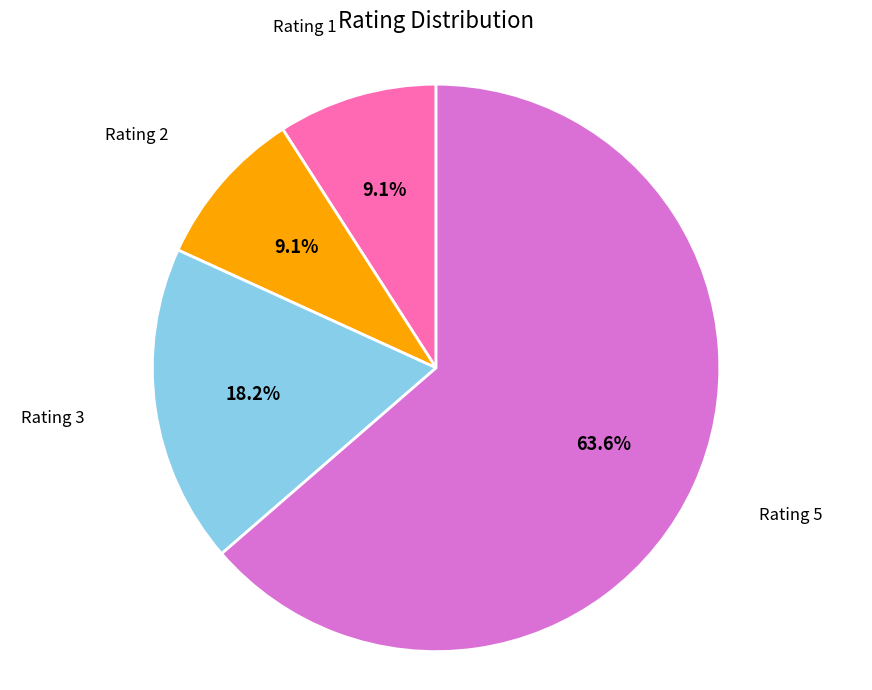

How many segments does this pie chart have?

4